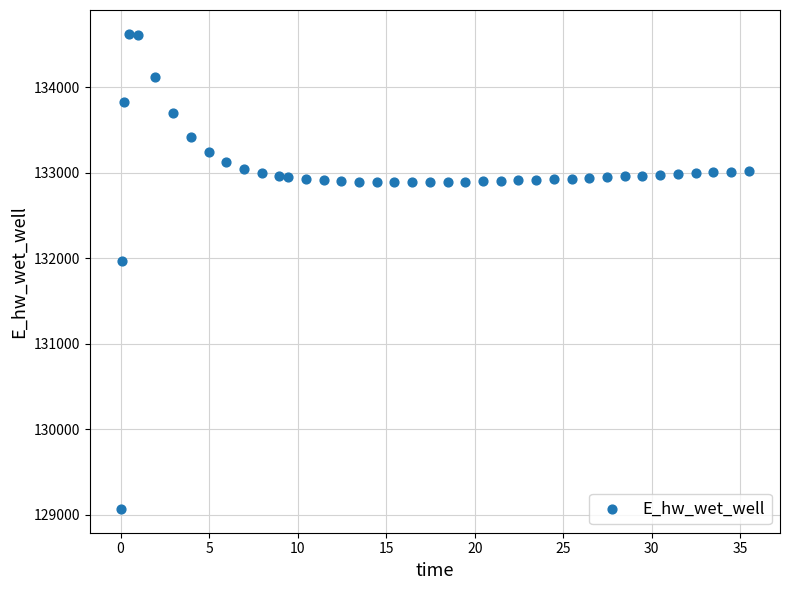

What Y value in the scatter plot is closest to 131849?

131969.9